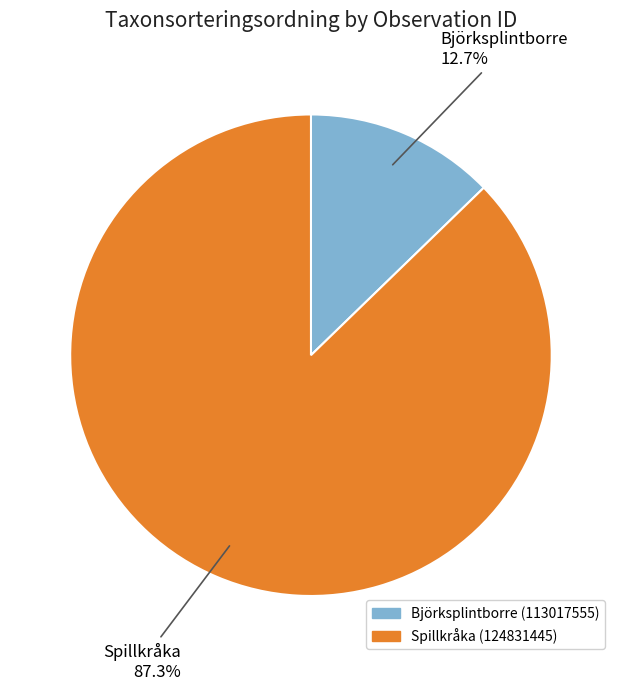

Does any single category account for the majority?

Yes